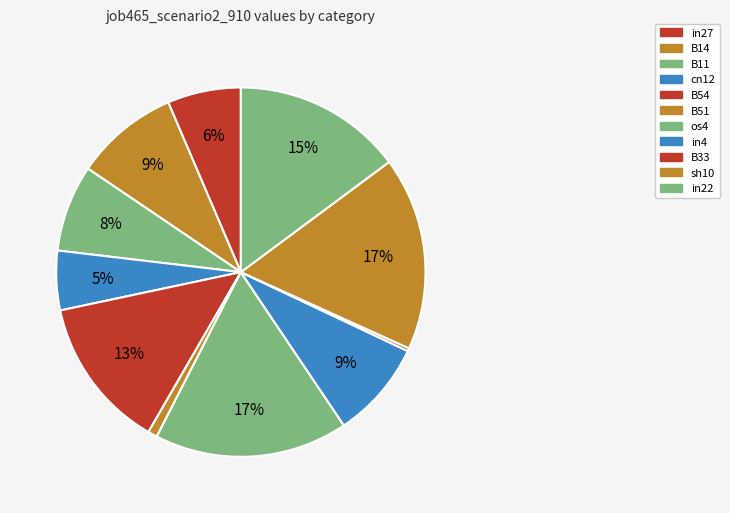

The os4 slice represents 3% of the pie. True or false?

False